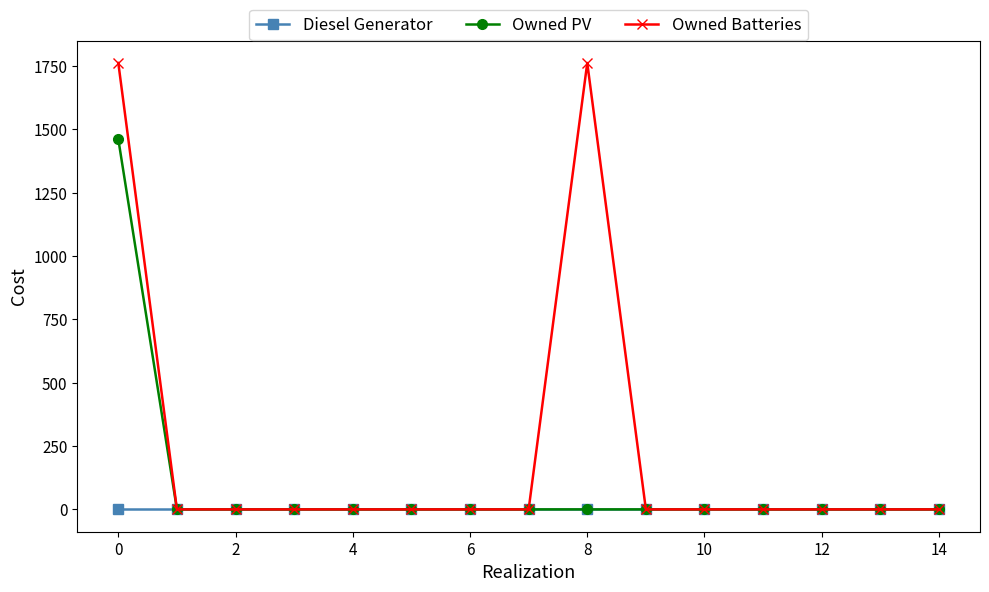

Which series has the widest spread of values?

Owned Batteries